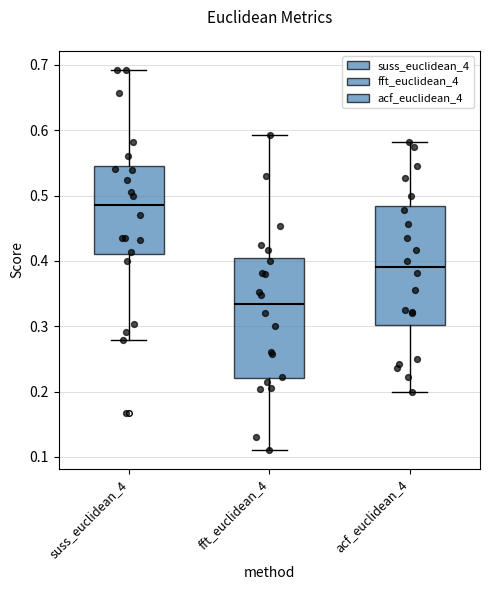

Which box has the highest median line?

suss_euclidean_4